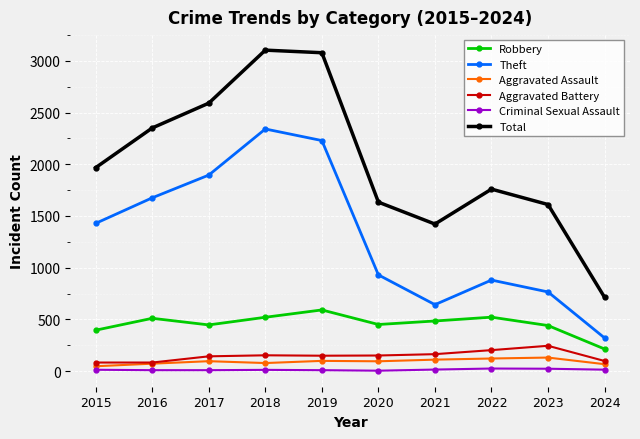

Which category has the highest value in the Theft series?

2018